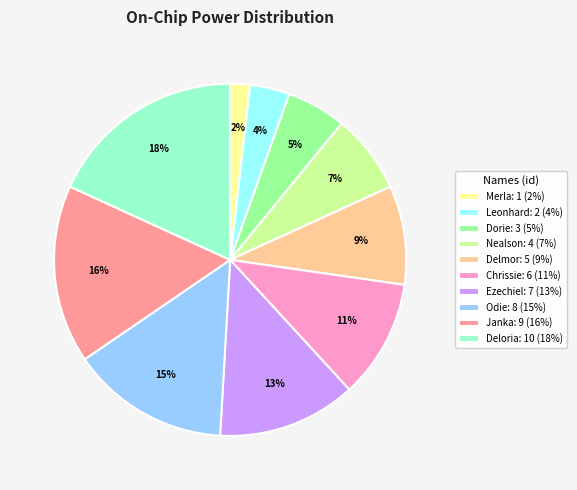

Do Deloria: 10 (18%) and Chrissie: 6 (11%) together represent more than half of the pie?

No